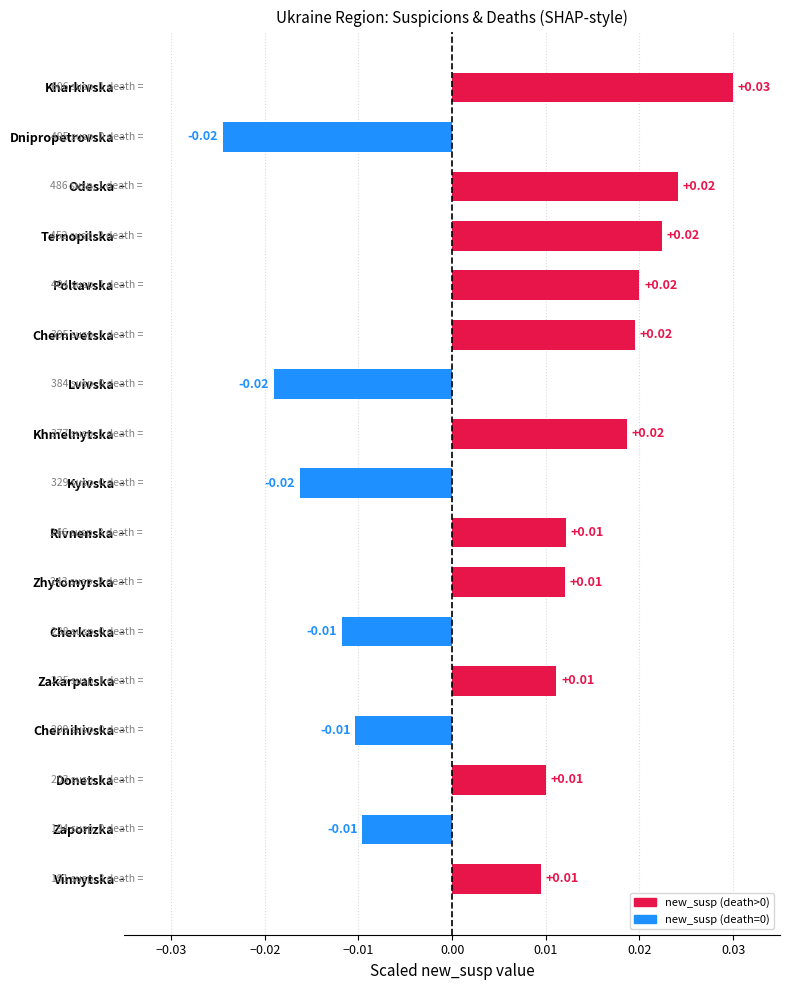

At which category does the chart reach its peak across all series?

Kharkivska